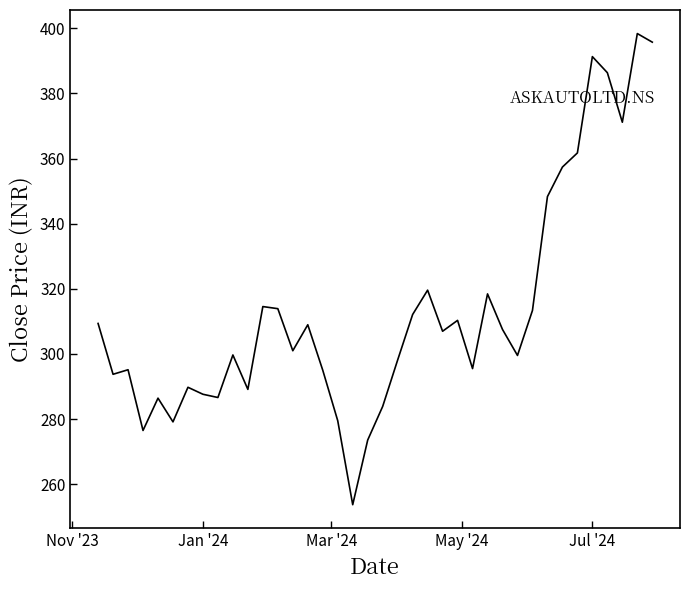

What is the greatest value displayed?

398.4